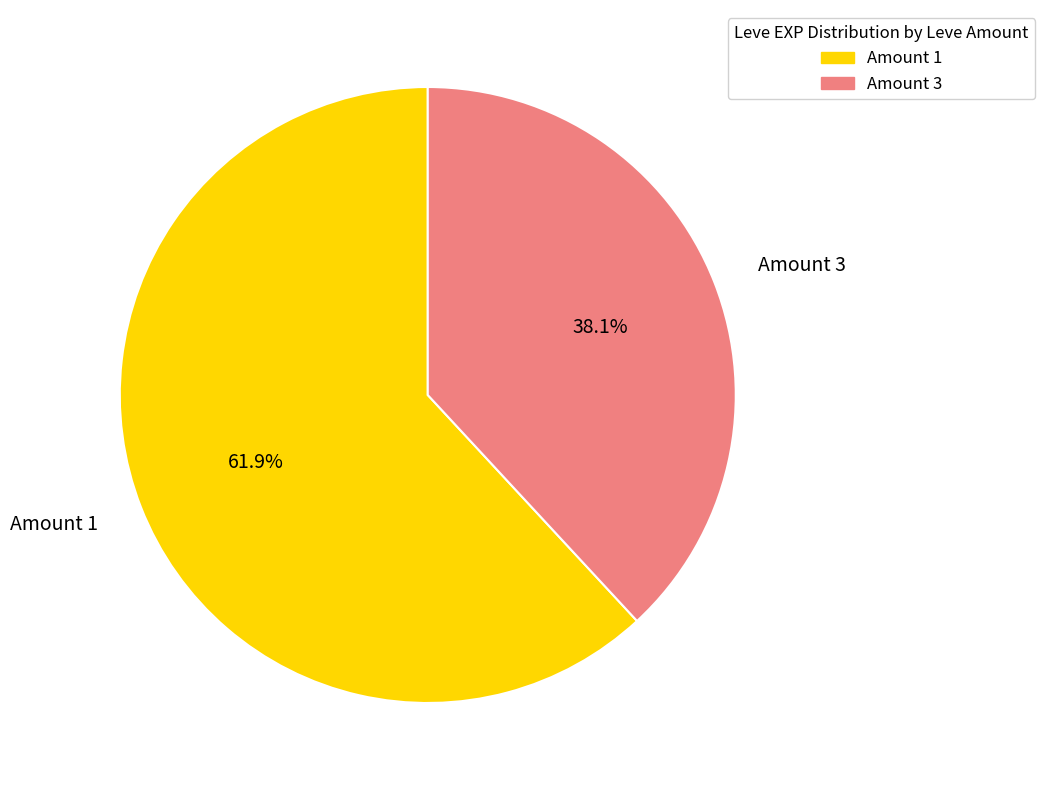

Count the number of slices in the pie.

2